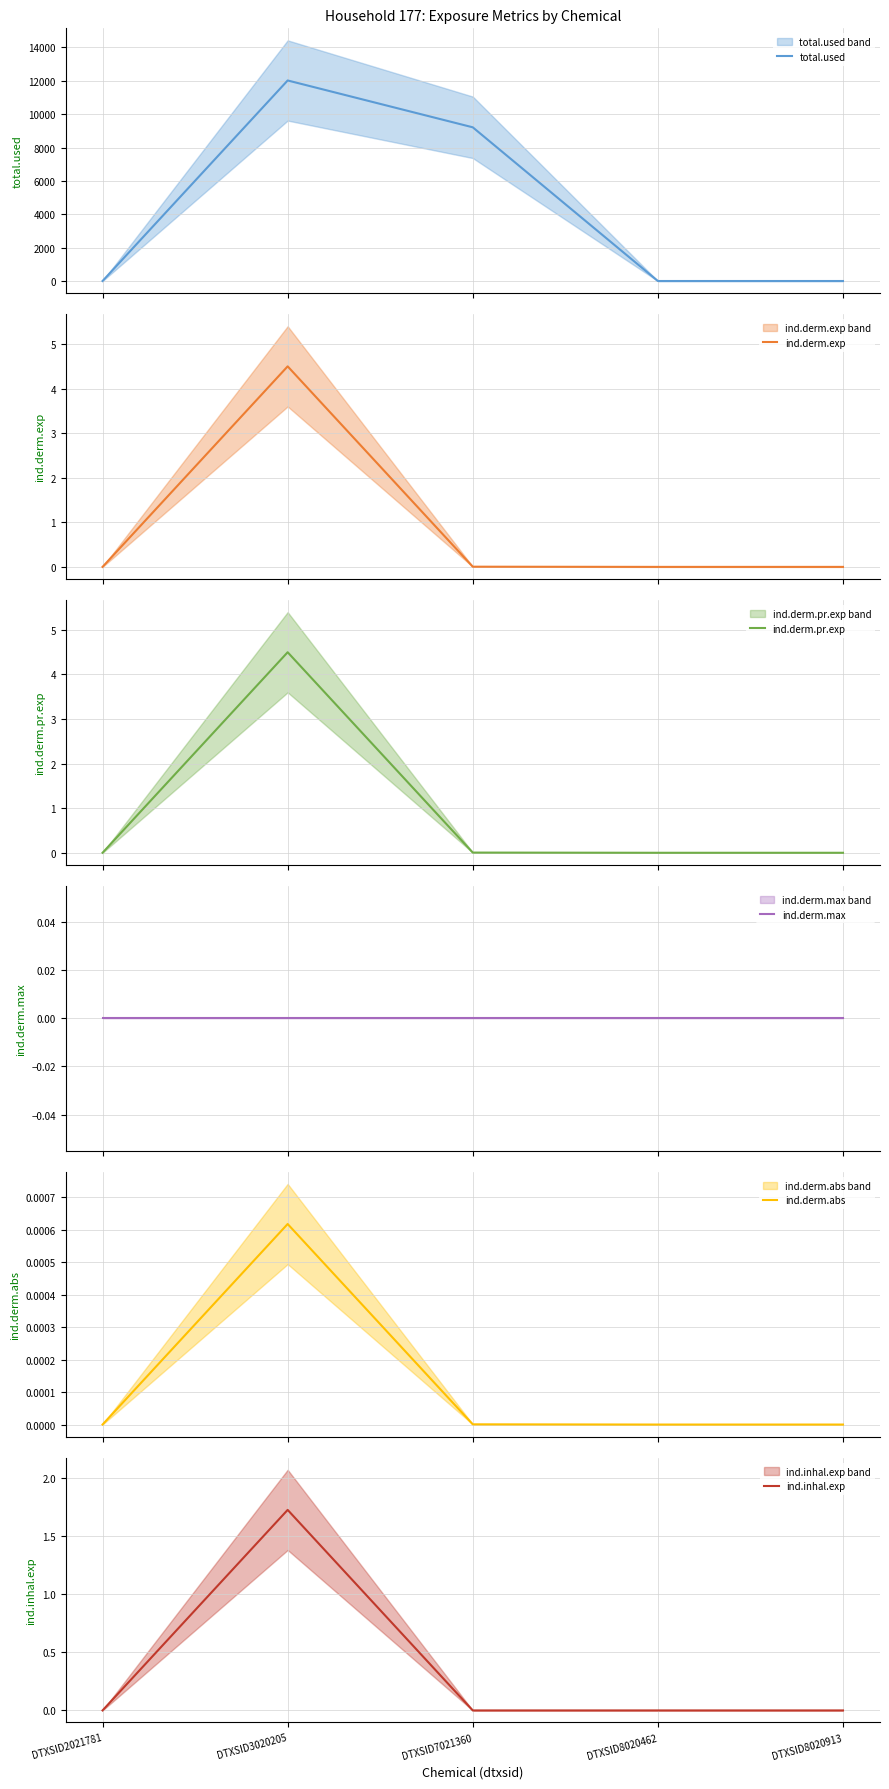

Reading left to right, list all the values displayed in this chart.

total.used: DTXSID2021781=0.0	DTXSID3020205=12018.8	DTXSID7021360=9211.6	DTXSID8020462=0.0	DTXSID8020913=0.0
ind.derm.exp: DTXSID2021781=0.0	DTXSID3020205=4.5	DTXSID7021360=0.0	DTXSID8020462=0.0	DTXSID8020913=0.0
ind.derm.pr.exp: DTXSID2021781=0.0	DTXSID3020205=4.5	DTXSID7021360=0.0	DTXSID8020462=0.0	DTXSID8020913=0.0
ind.derm.max: DTXSID2021781=0.0	DTXSID3020205=0.0	DTXSID7021360=0.0	DTXSID8020462=0.0	DTXSID8020913=0.0
ind.derm.abs: DTXSID2021781=0.0	DTXSID3020205=0.0	DTXSID7021360=0.0	DTXSID8020462=0.0	DTXSID8020913=0.0
ind.inhal.exp: DTXSID2021781=0.0	DTXSID3020205=1.7	DTXSID7021360=0.0	DTXSID8020462=0.0	DTXSID8020913=0.0